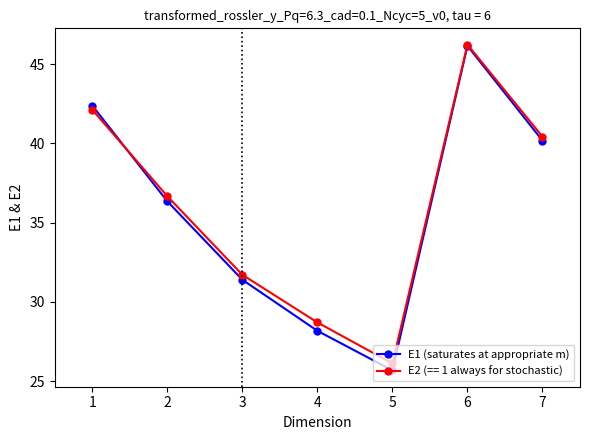

What is the spread (max minus min) of values at 7?

0.3